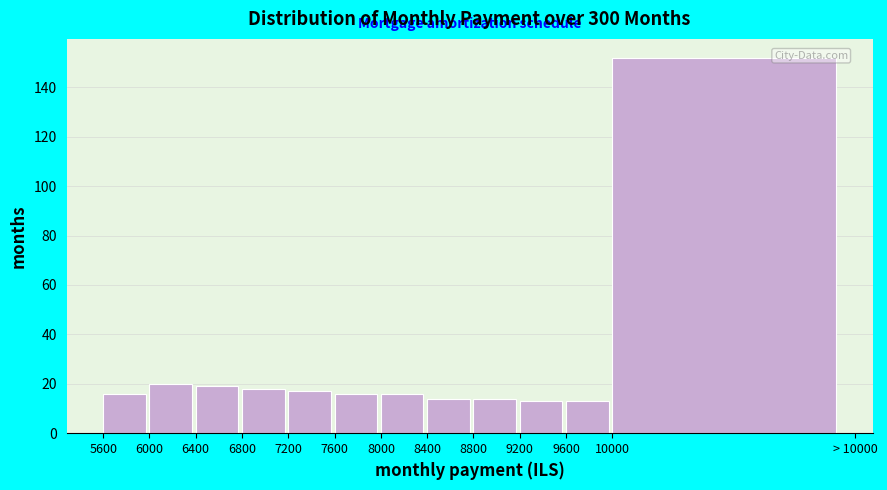

Reading right to left, what are all the values shown in this chart?

10000=152	9600=13	9200=13	8800=14	8400=14	8000=16	7600=16	7200=17	6800=18	6400=19	6000=20	5600=16